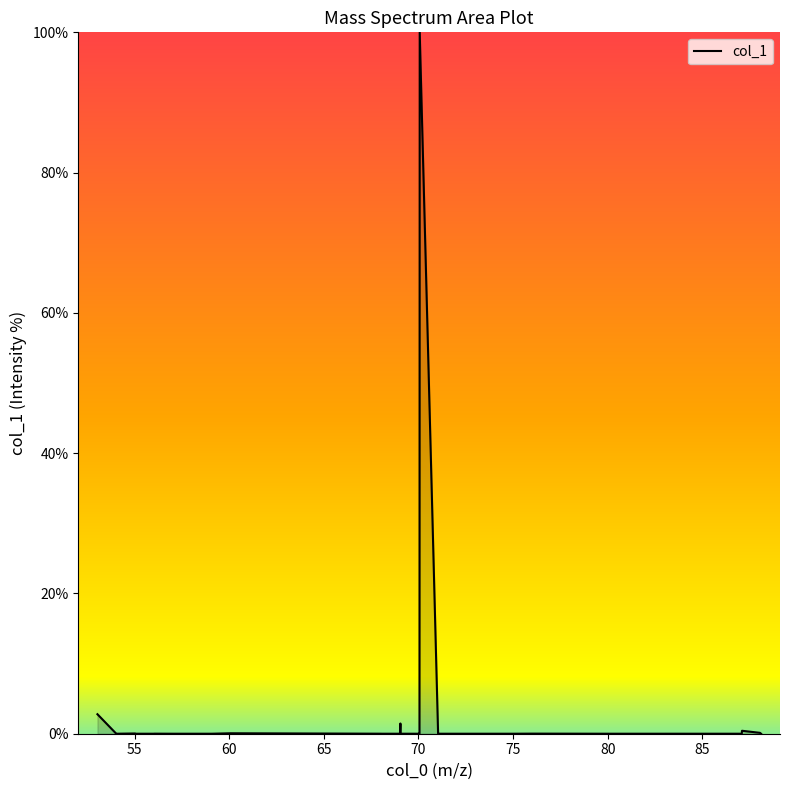

What is the difference between the maximum and minimum values?

100.0